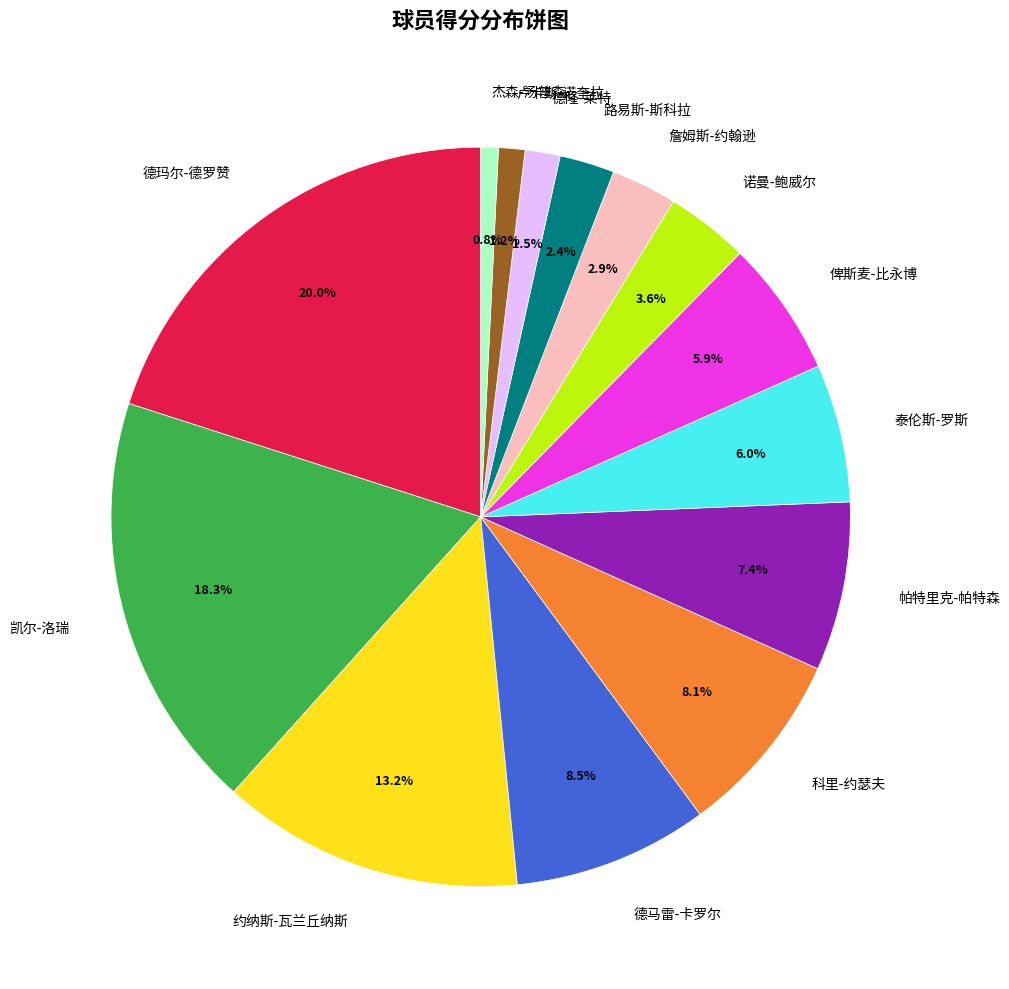

How many segments does this pie chart have?

14